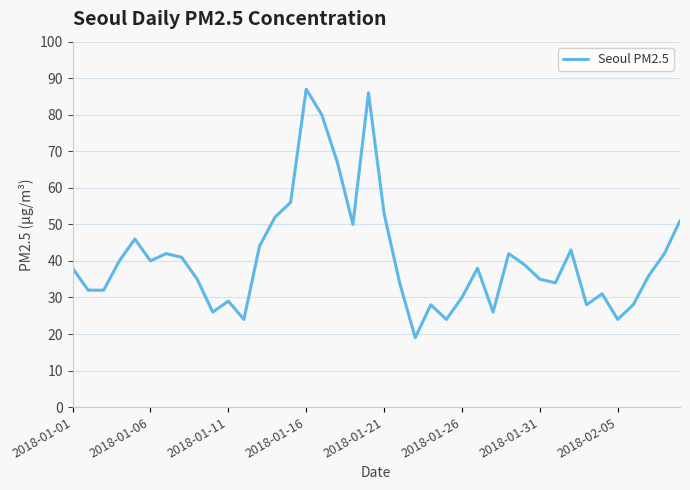

What is the maximum value shown in the chart?

87